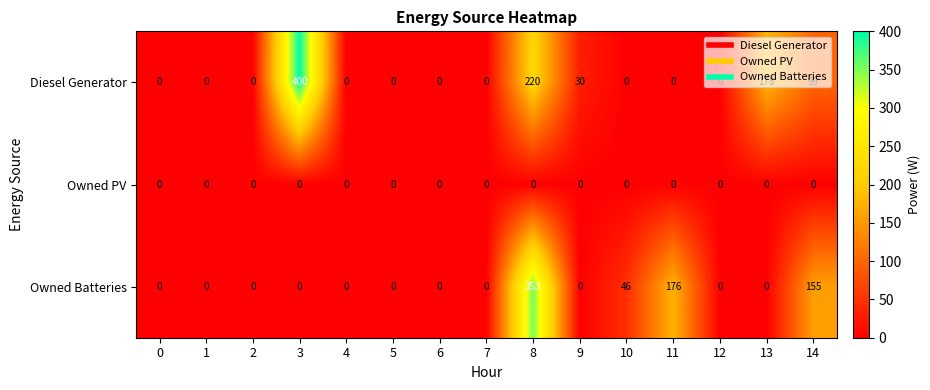

List the series in order of their peak value, lowest first.

Owned PV, Owned Batteries, Diesel Generator